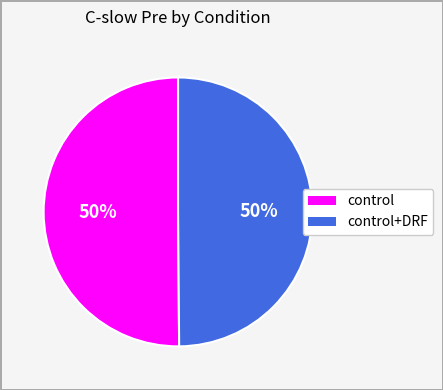

To the nearest percent, what is the average slice percentage?

50%